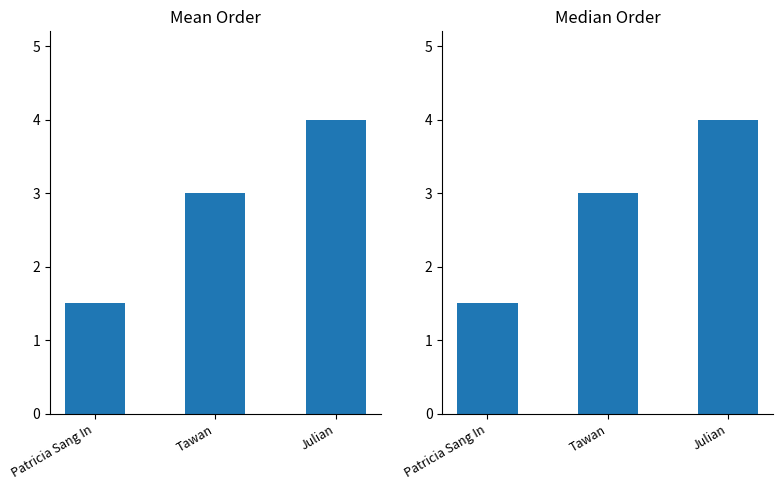

How many categories are shown in the chart?

3